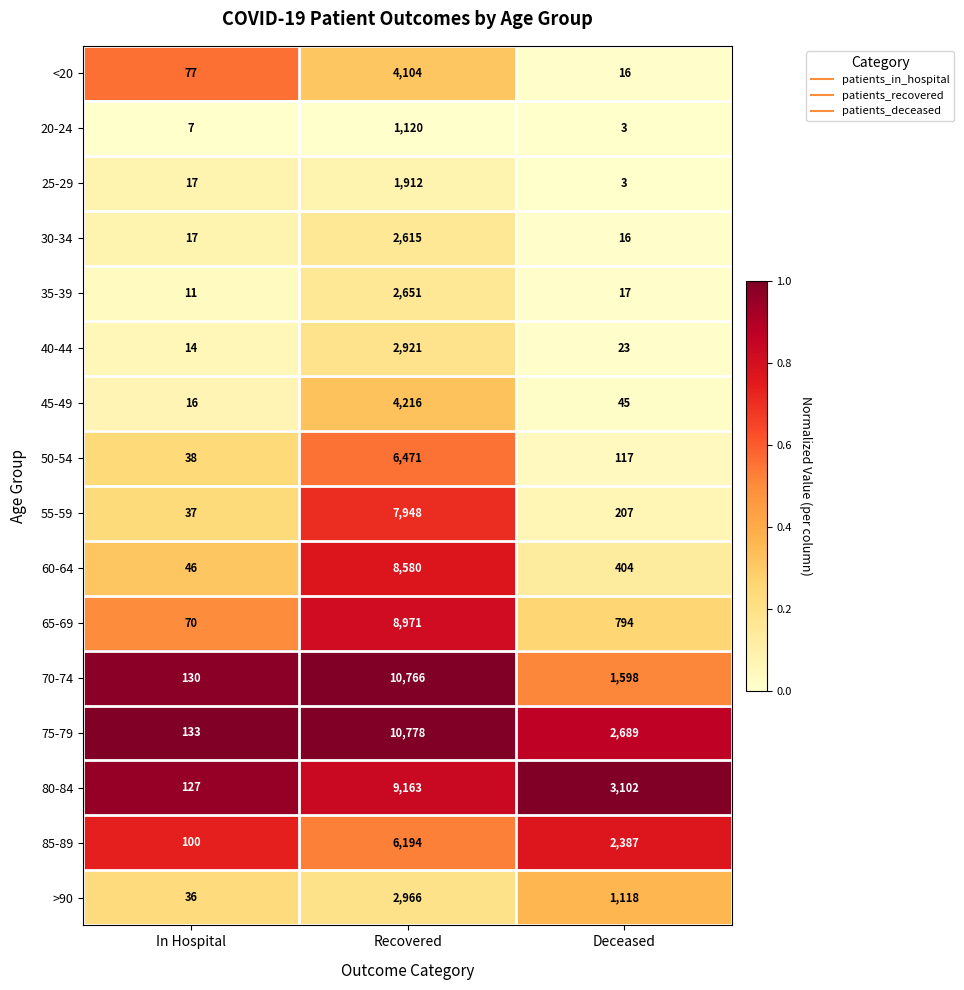

What is the smallest value displayed?

3